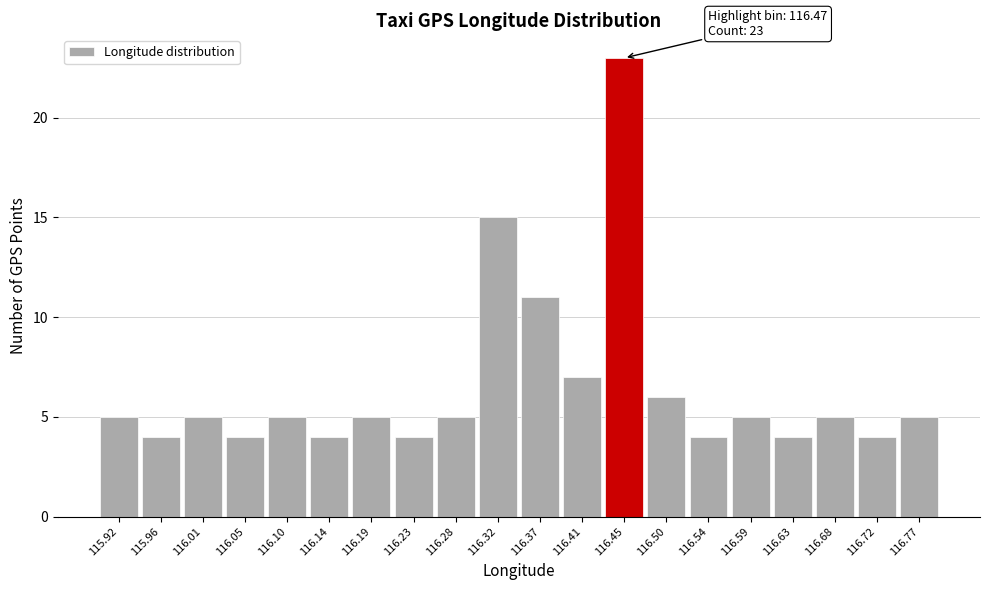

Reading left to right, what are all the values shown in this chart?

5	4	5	4	5	4	5	4	5	15	11	7	23	6	4	5	4	5	4	5